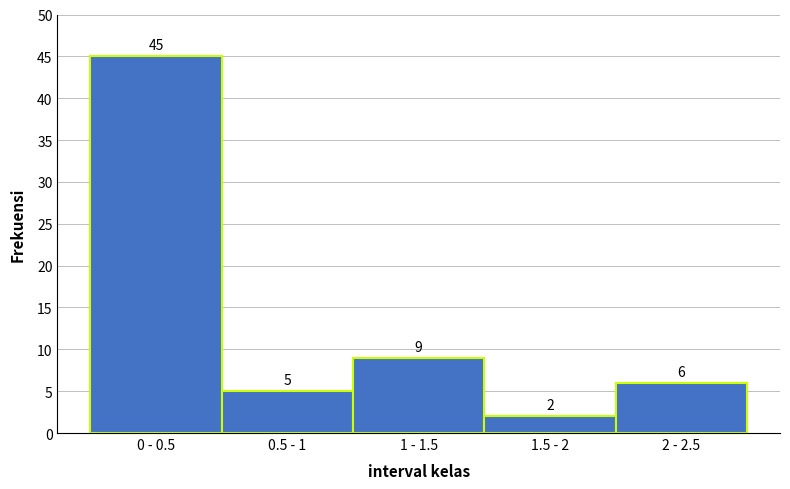

Reading left to right, transcribe all the data shown in this chart.

45	5	9	2	6